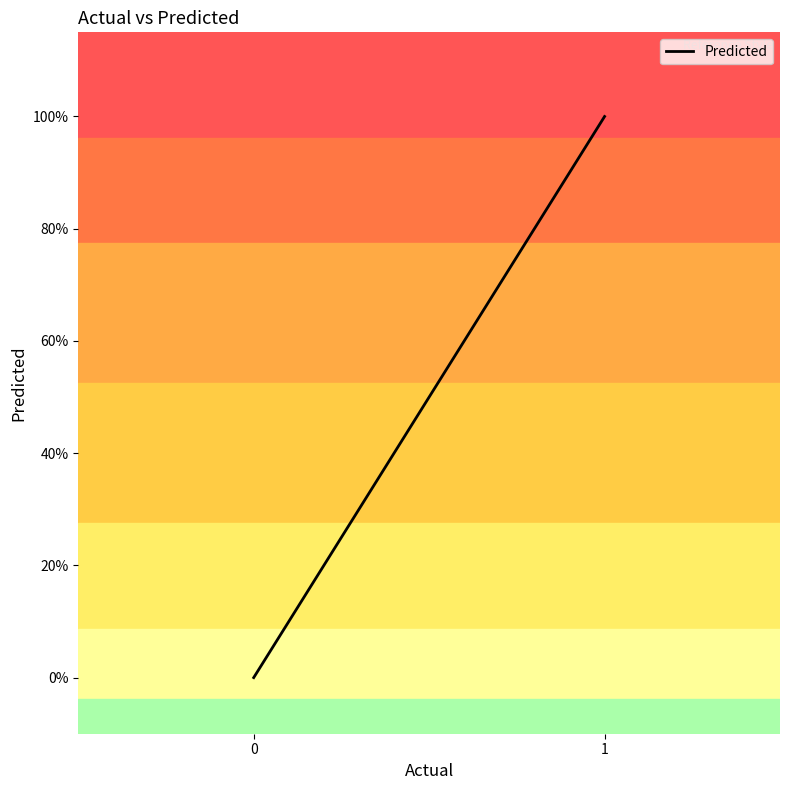

Which has a higher value, 0 or 1?

1